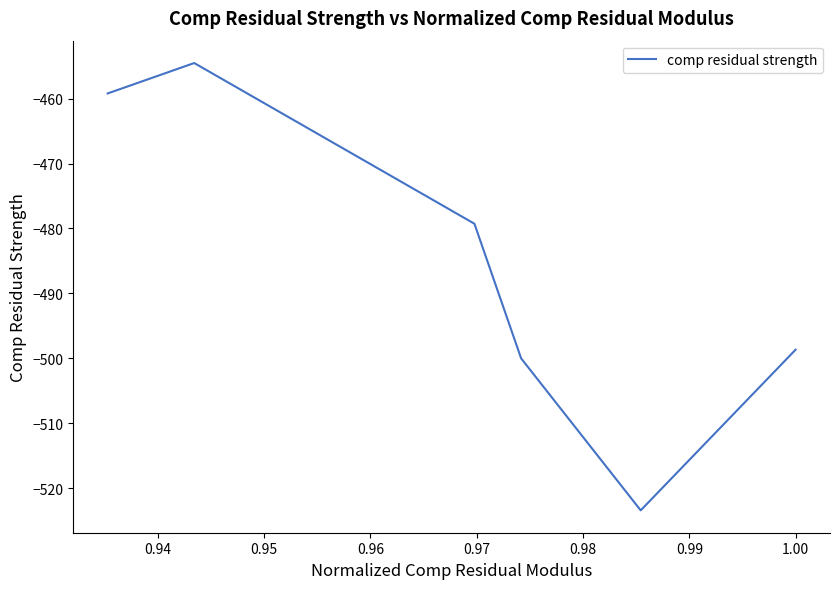

How many interior local peaks (higher than both neighbors) does the data have?

1